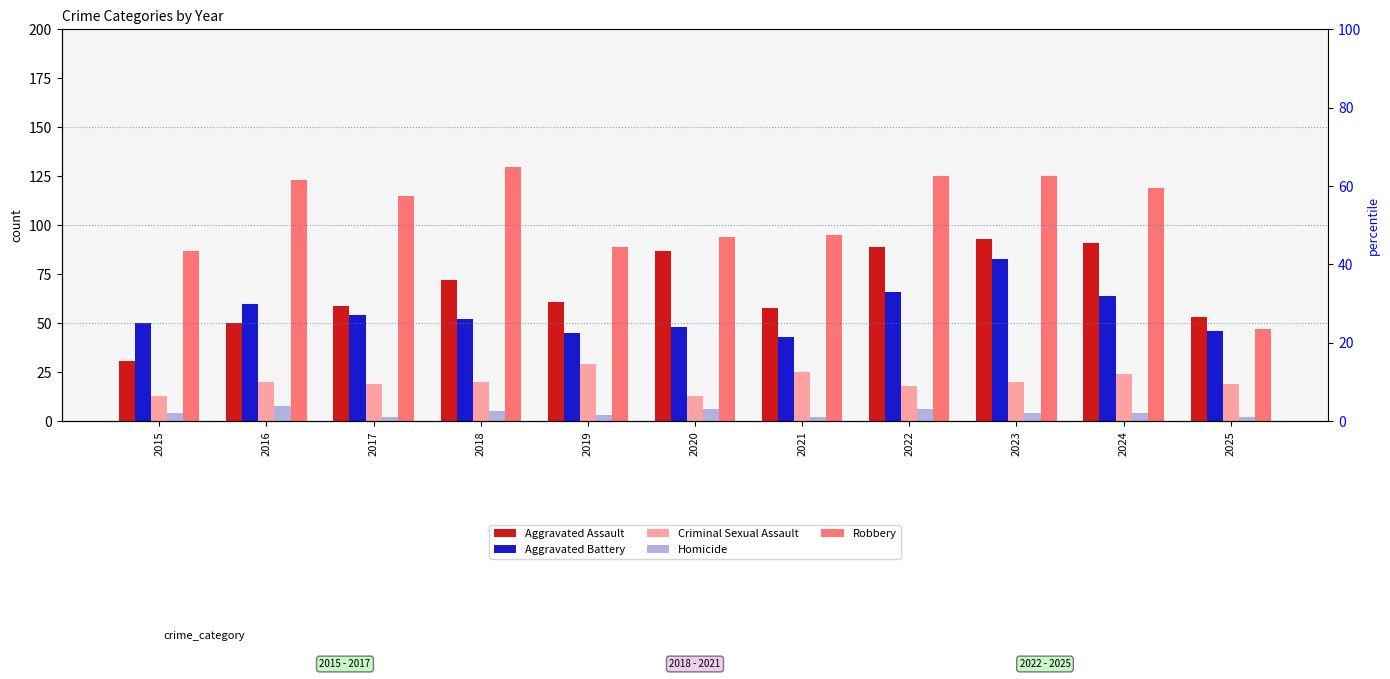

Reading left to right, list all the values displayed in this chart.

Aggravated Assault: 2015=31	2016=50	2017=59	2018=72	2019=61	2020=87	2021=58	2022=89	2023=93	2024=91	2025=53
Aggravated Battery: 2015=50	2016=60	2017=54	2018=52	2019=45	2020=48	2021=43	2022=66	2023=83	2024=64	2025=46
Criminal Sexual Assault: 2015=13	2016=20	2017=19	2018=20	2019=29	2020=13	2021=25	2022=18	2023=20	2024=24	2025=19
Homicide: 2015=4	2016=8	2017=2	2018=5	2019=3	2020=6	2021=2	2022=6	2023=4	2024=4	2025=2
Robbery: 2015=87	2016=123	2017=115	2018=130	2019=89	2020=94	2021=95	2022=125	2023=125	2024=119	2025=47